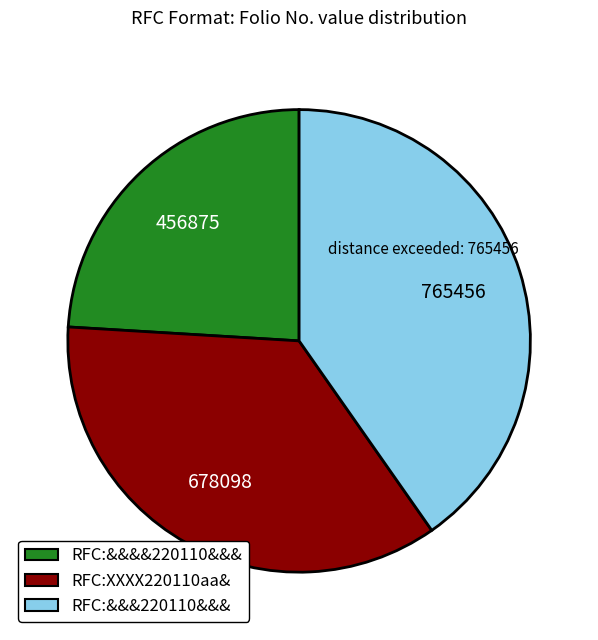

Does any single category account for the majority?

No